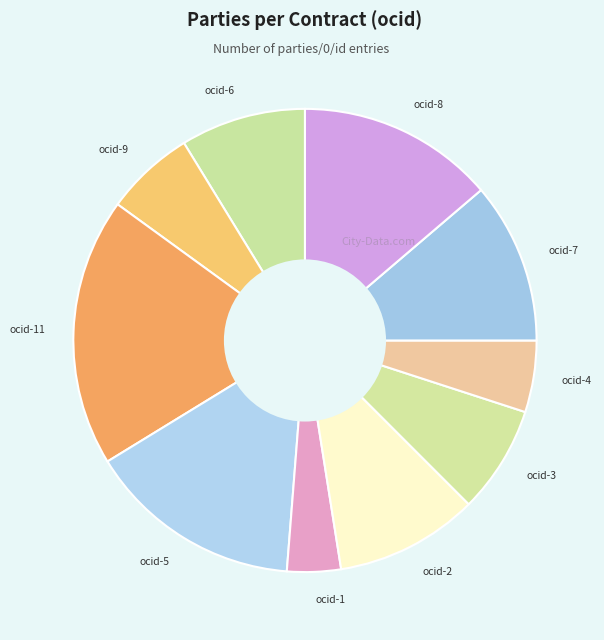

How many segments does this pie chart have?

10